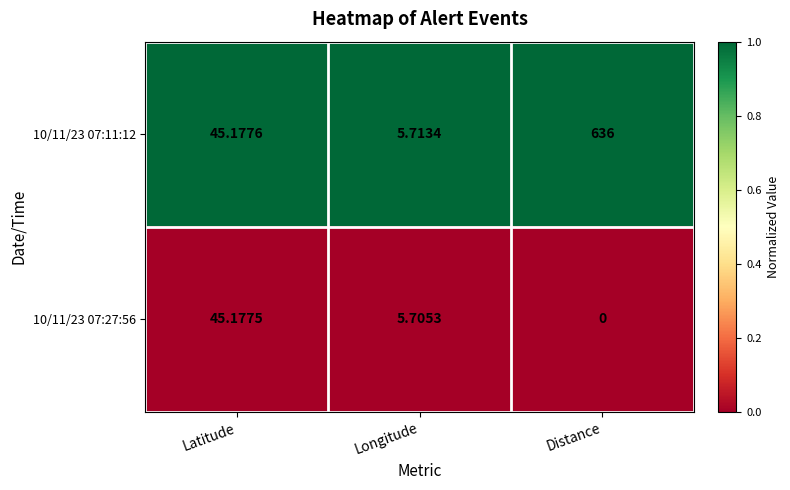

At which category does the chart reach its peak across all series?

Distance